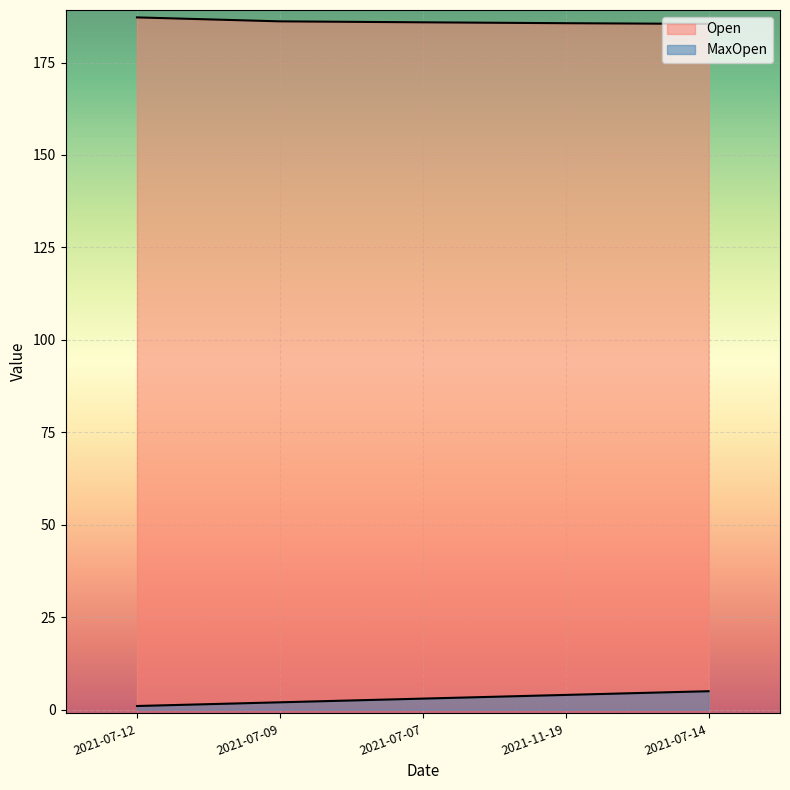

How many lines are shown in the chart?

2